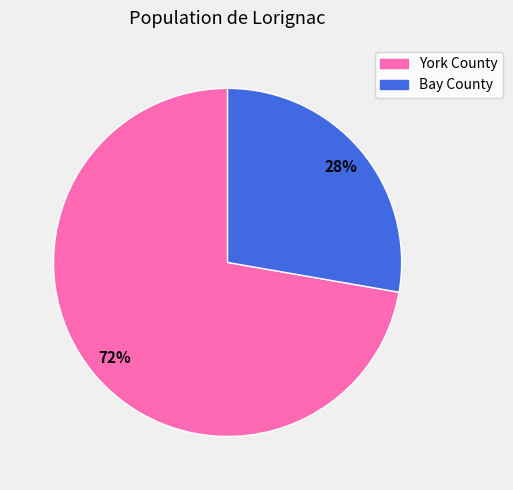

To the nearest percent, what is the average slice percentage?

50%